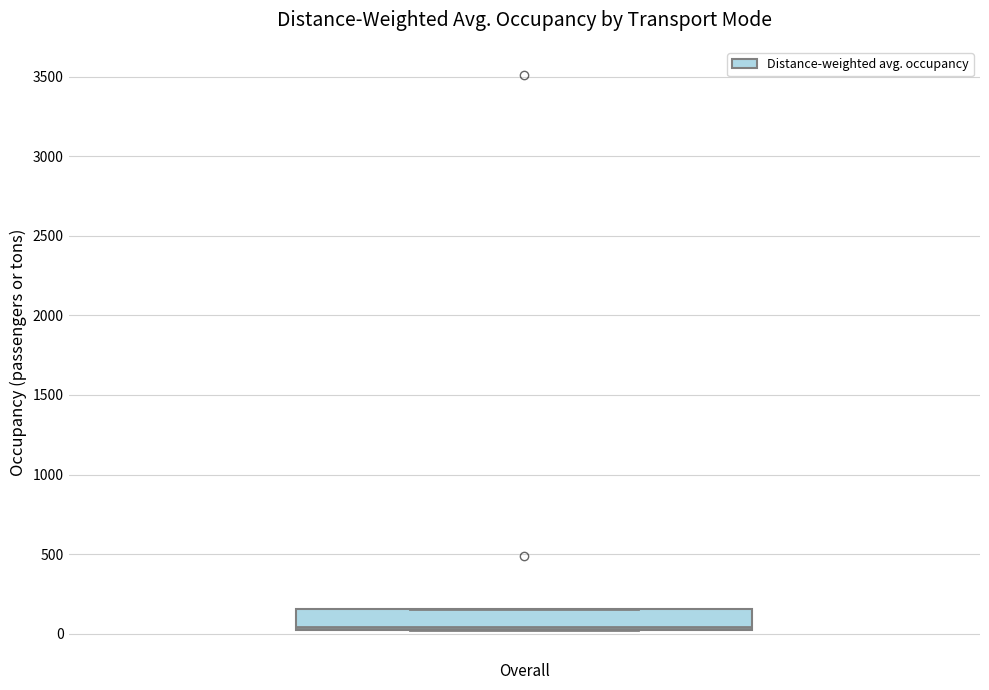

Where is the upper edge of the box for Overall on the y-axis? The values are not printed on the chart, so give them approximately, as read against the axis.

150